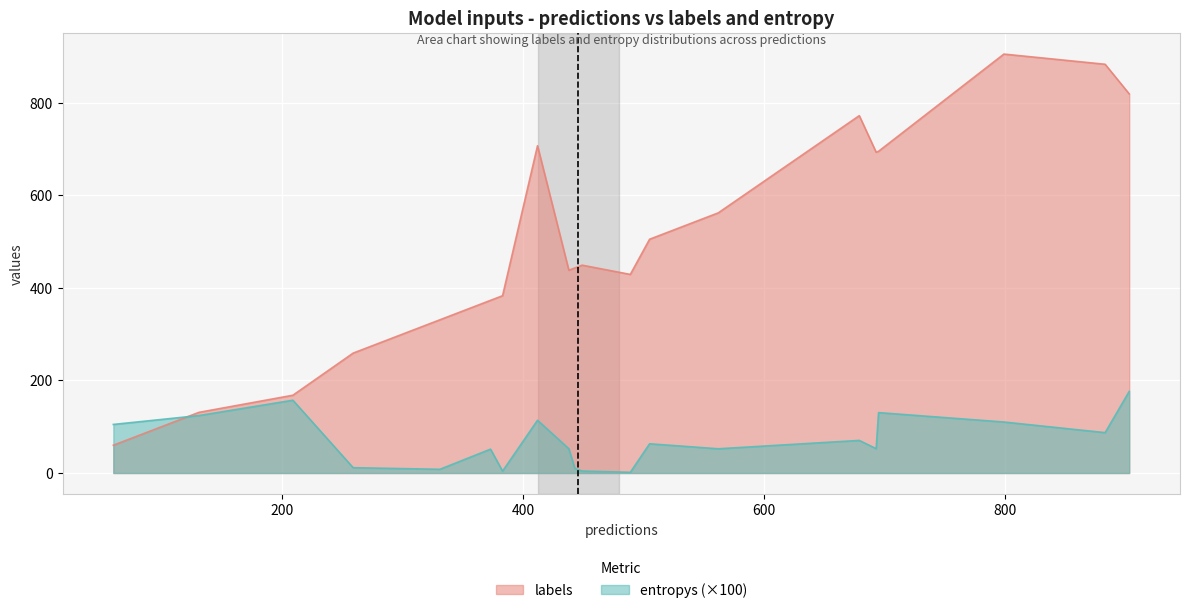

Which series has the largest range (max minus min)?

labels